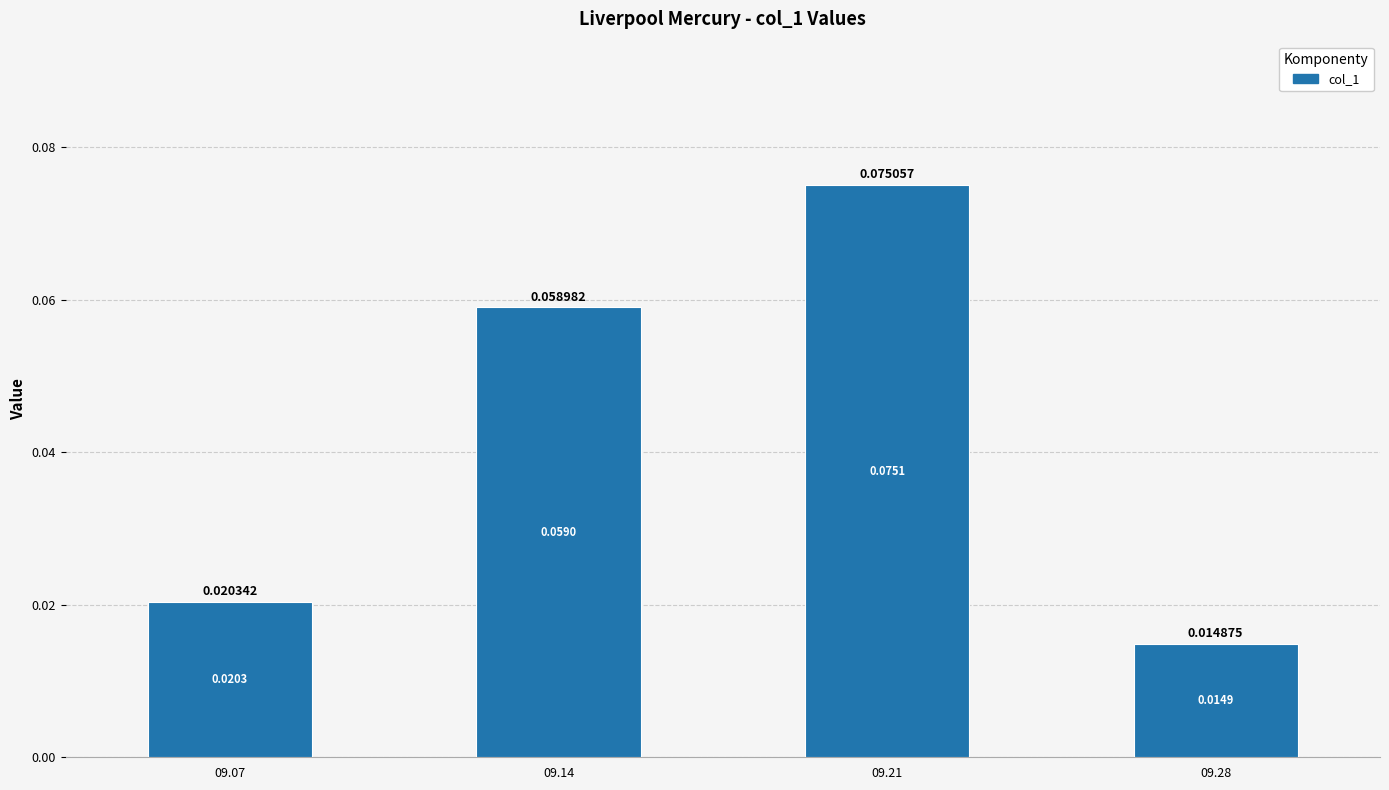

Rank the categories by value from lowest to highest.

09.28, 09.07, 09.14, 09.21